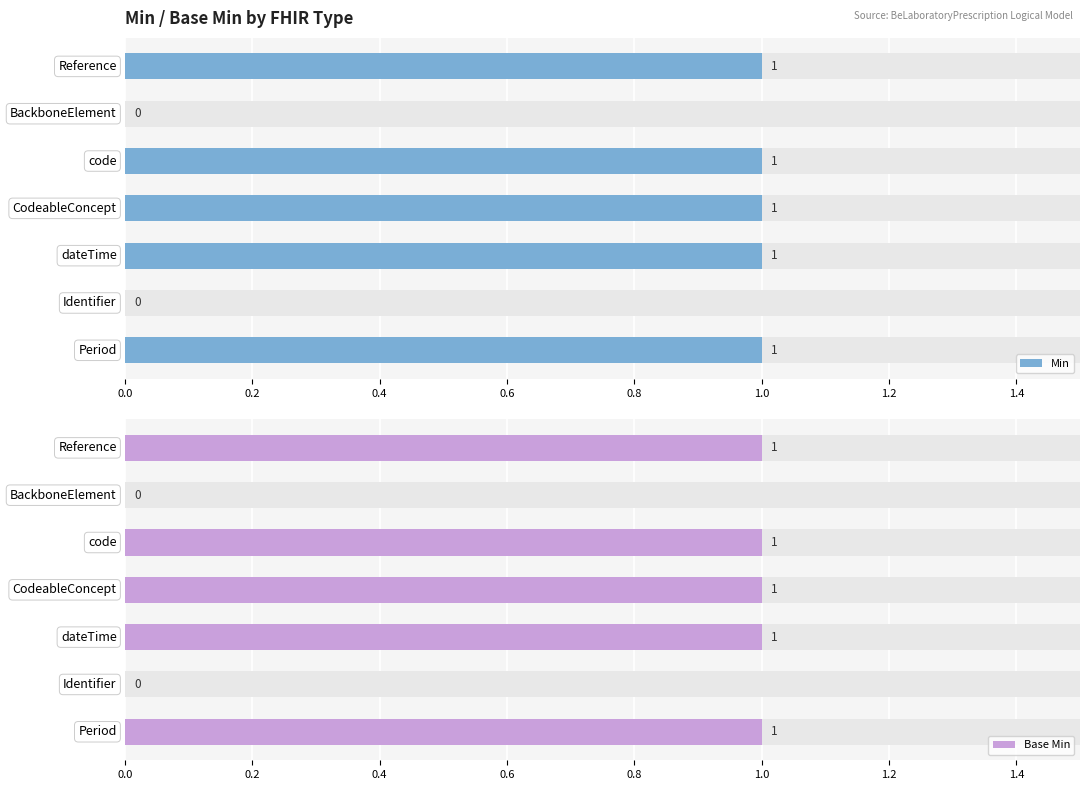

What are all the series names shown in the legend?

Min, Base Min